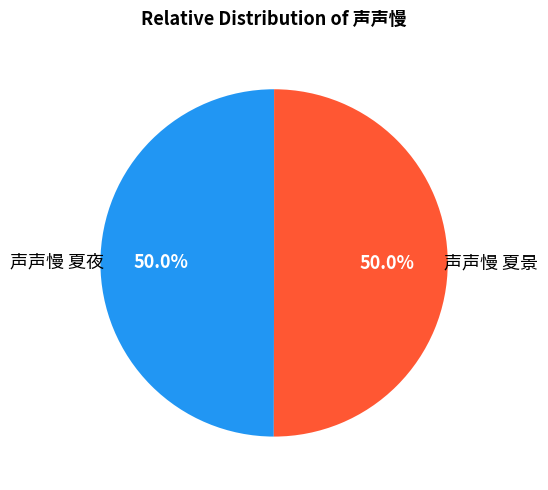

What is the total percentage of 声声慢 夏夜 and 声声慢 夏景?

100.0%